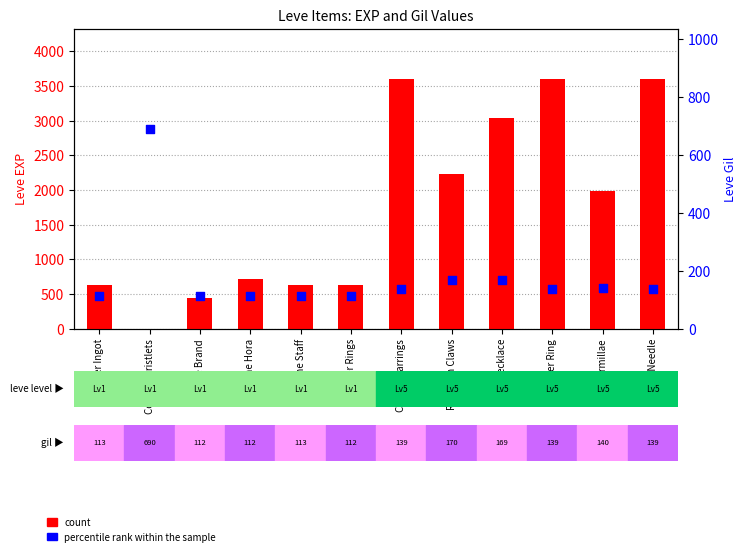

What is the total value across all series at Copper Ring?

3739